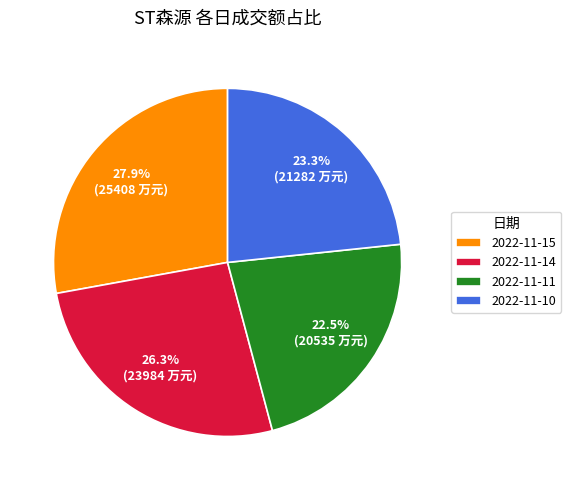

Between 2022-11-10 and 2022-11-15, which is larger?

2022-11-15